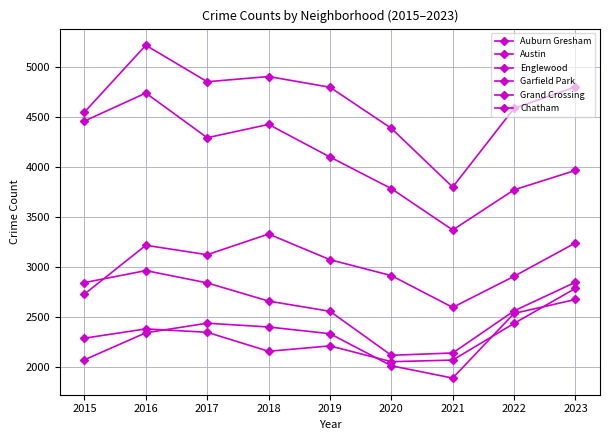

How many categories are shown in the chart?

9